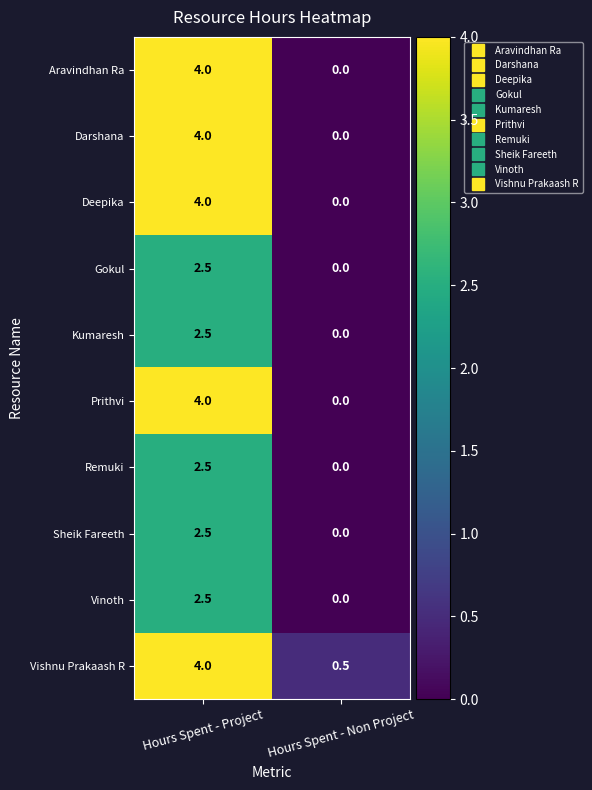

Is it true that Vinoth equals 2.5 at Hours Spent - Project?

True